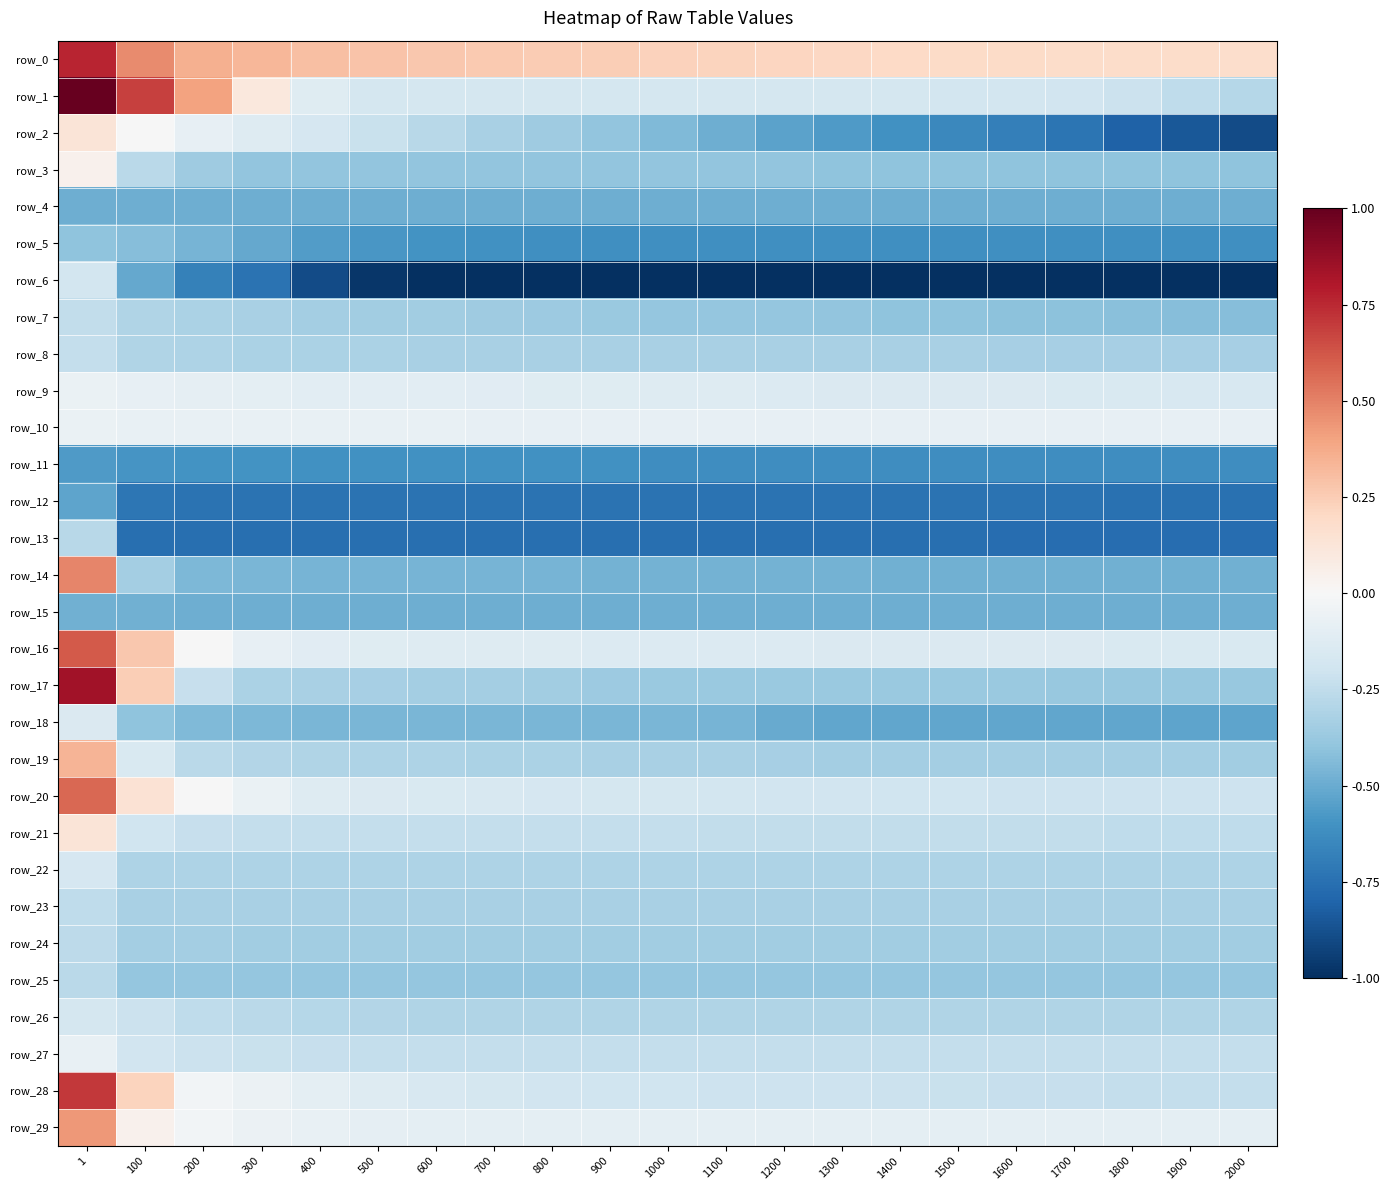

Which has a higher value, 600 or 800?

600